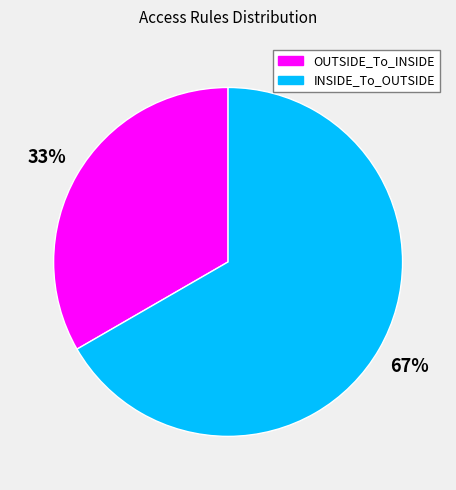

To the nearest percent, what portion does OUTSIDE_To_INSIDE represent?

33%